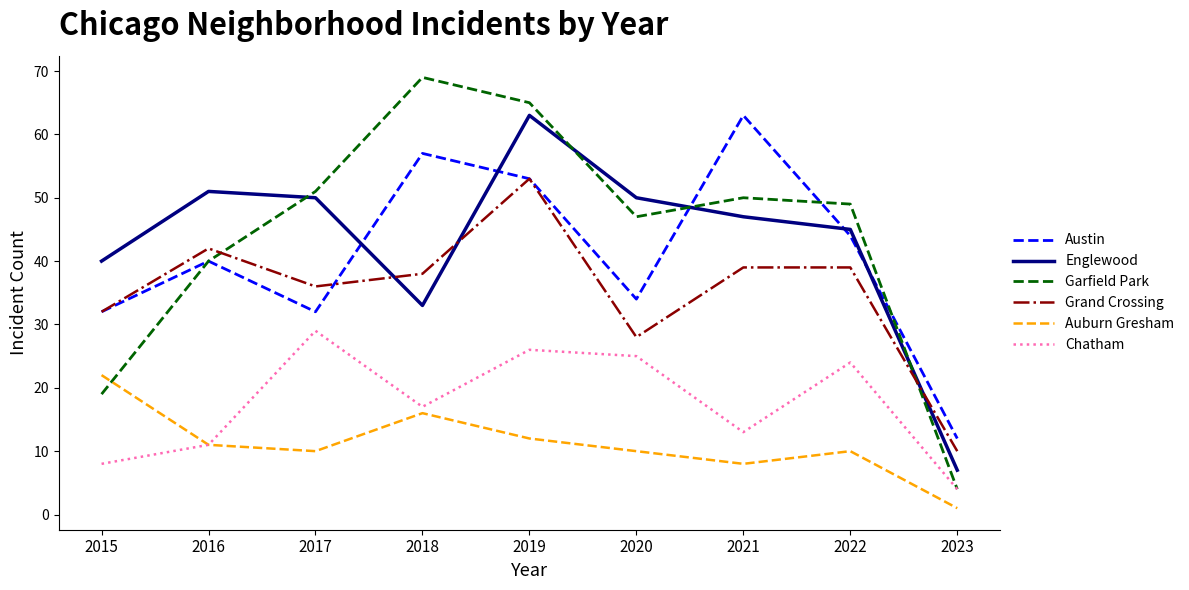

The value of Garfield Park at 2020 is 47. True or false?

True